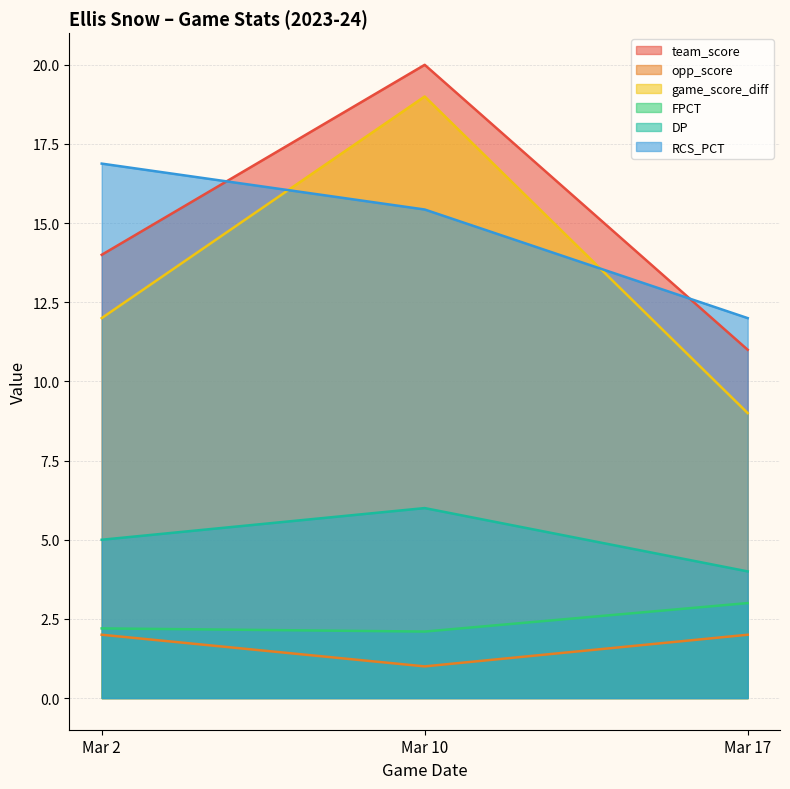

At which category does the chart reach its peak across all series?

Mar 10